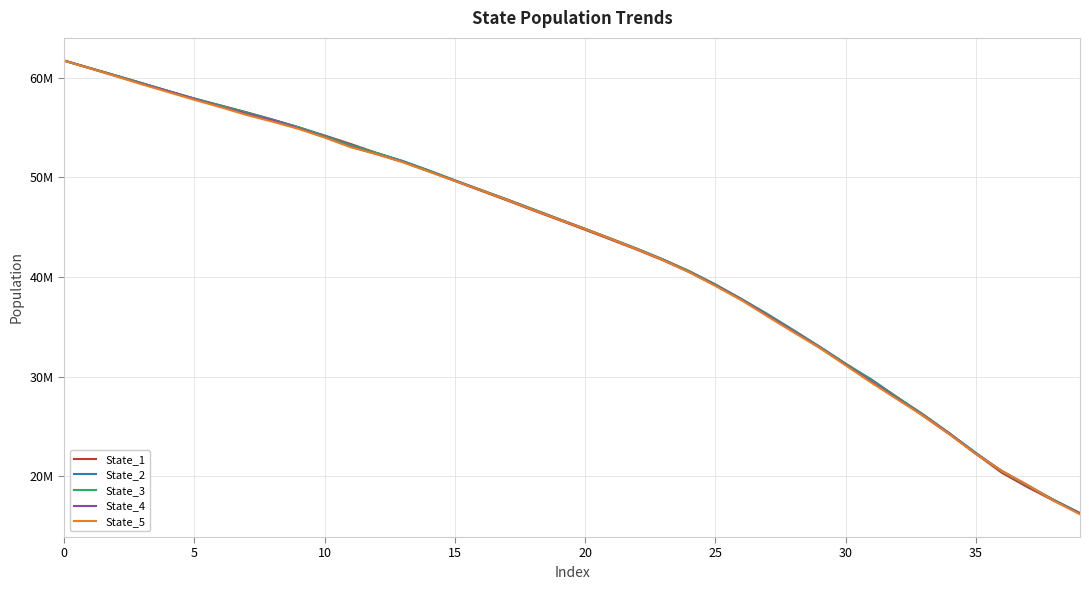

What is the minimum value for State_3?

16301167.3